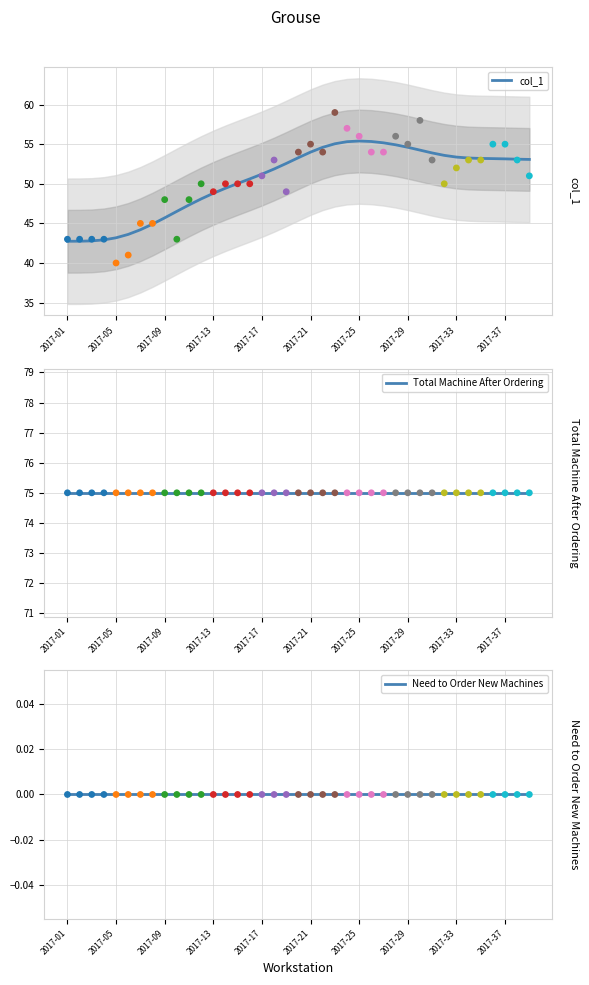

Is the value of Total Machine After Ordering at 21 greater than the value of col_1 at 2017-13?

Yes